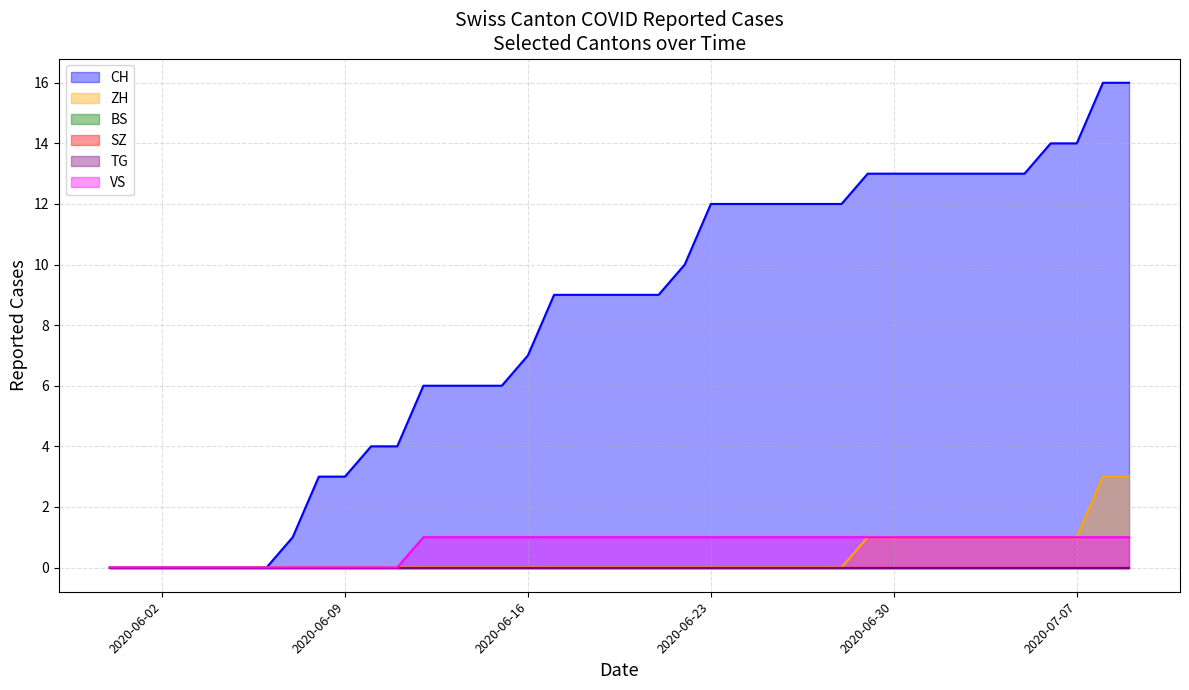

What is the difference between the VS values at 2020-05-31 and 2020-06-23?

1